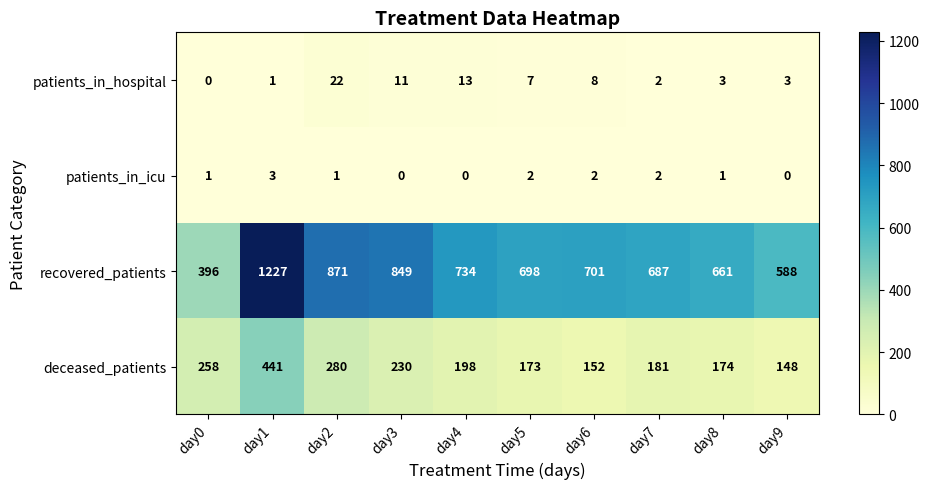

What is the approximate value of recovered_patients at day3, to the nearest 10?

850